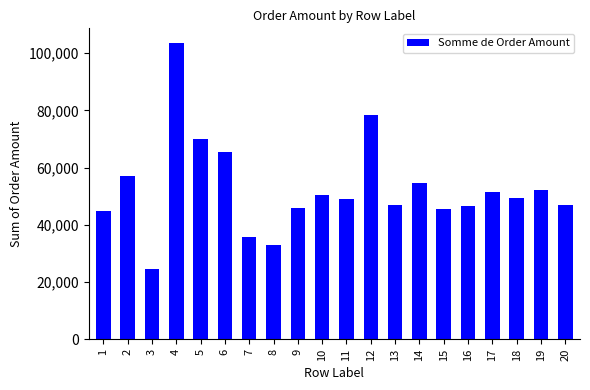

What is the difference between the values at 15 and 17?

5839.0